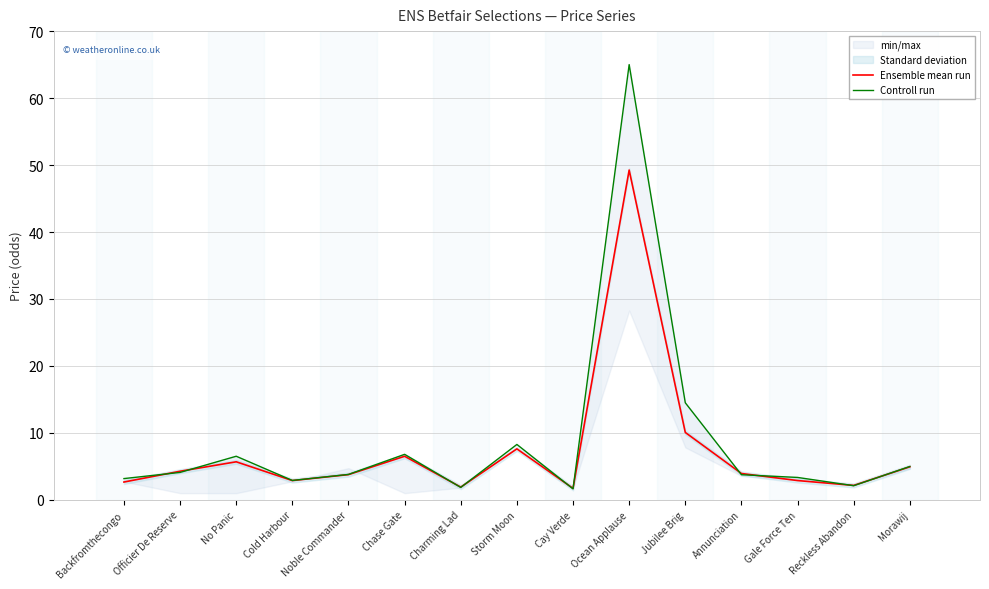

Does the chart have visible grid lines?

Yes